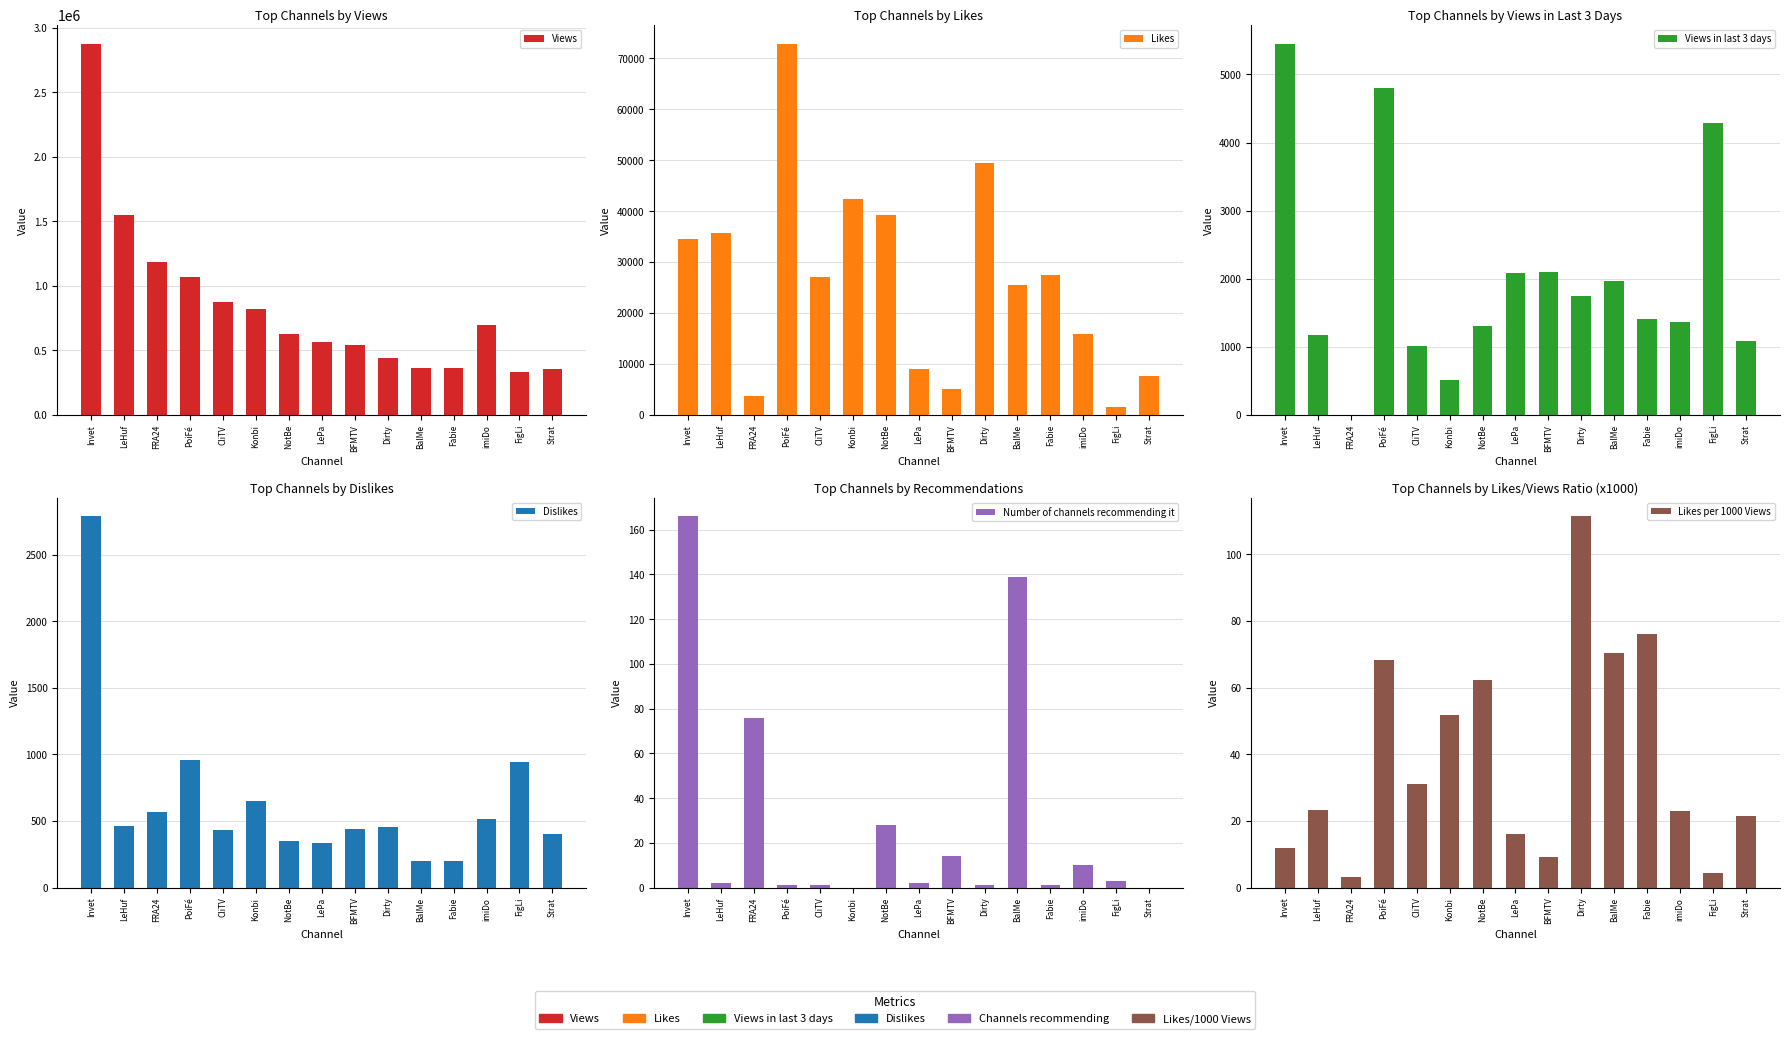

What is the average value of the Dislikes series?

645.7